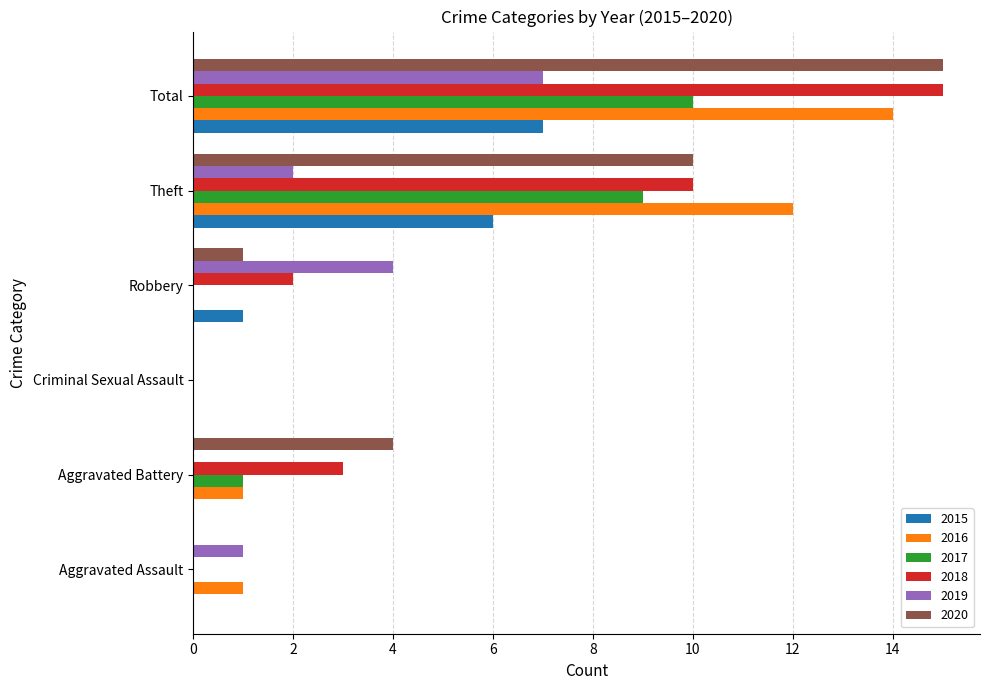

What is the highest value of the 2017 series?

10